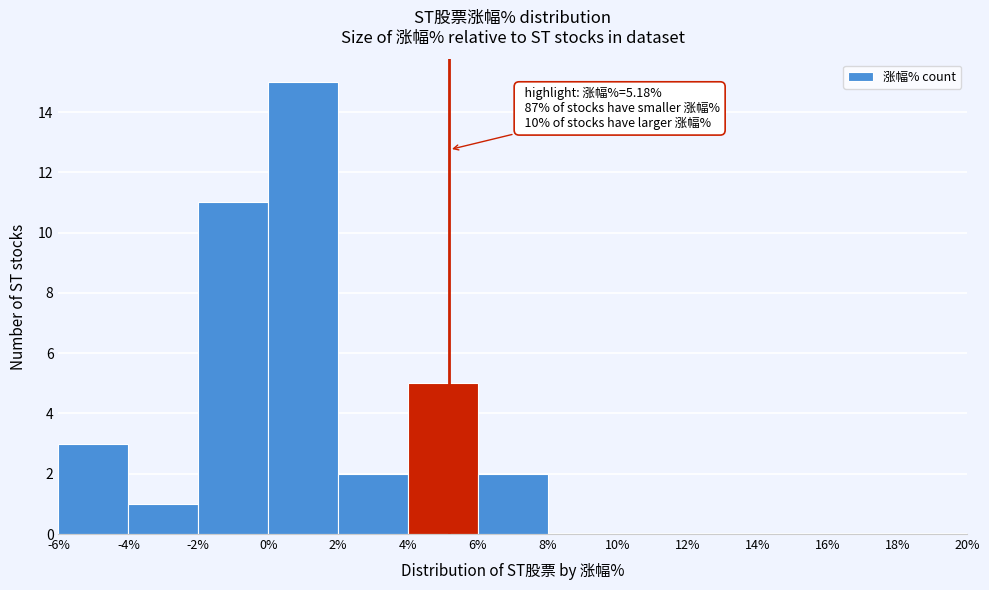

Which range on the x-axis has the tallest bar?

0% to 2%